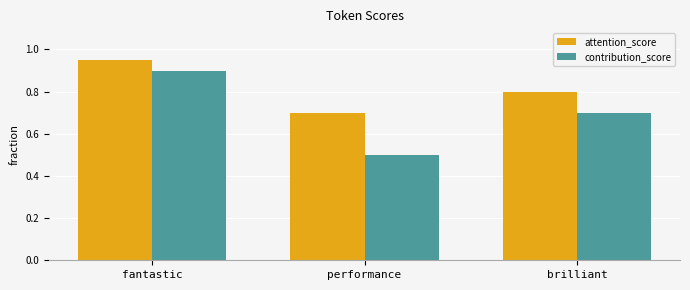

How many data points does each series have?

3